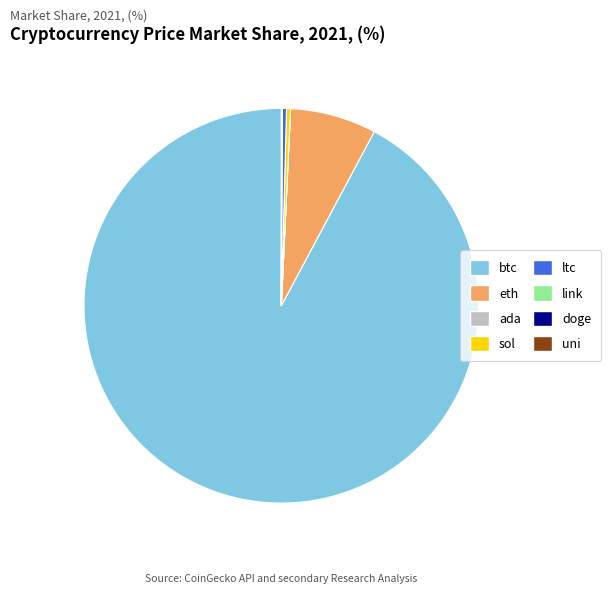

Which category has the biggest portion of the pie?

btc